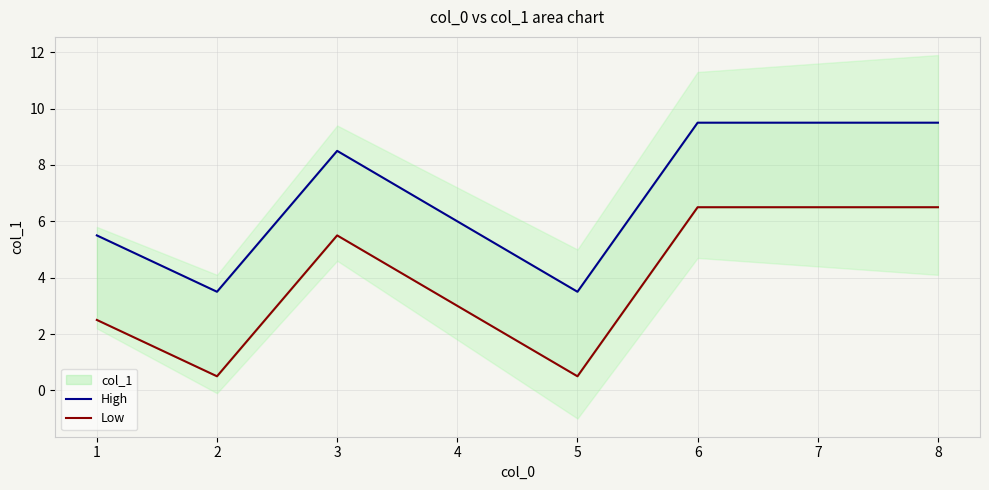

What is the value of the High point at the 3rd from the left?

8.5